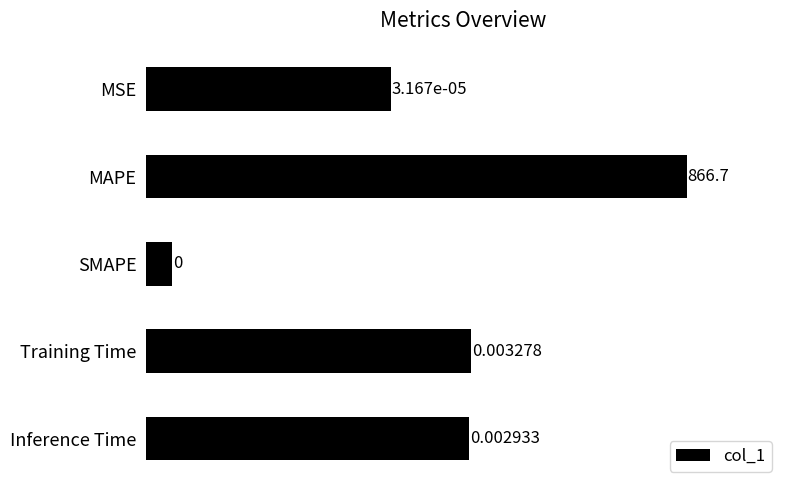

Reading left to right, extract all data points from this chart.

0.0	866.7	0.0	0.0	0.0